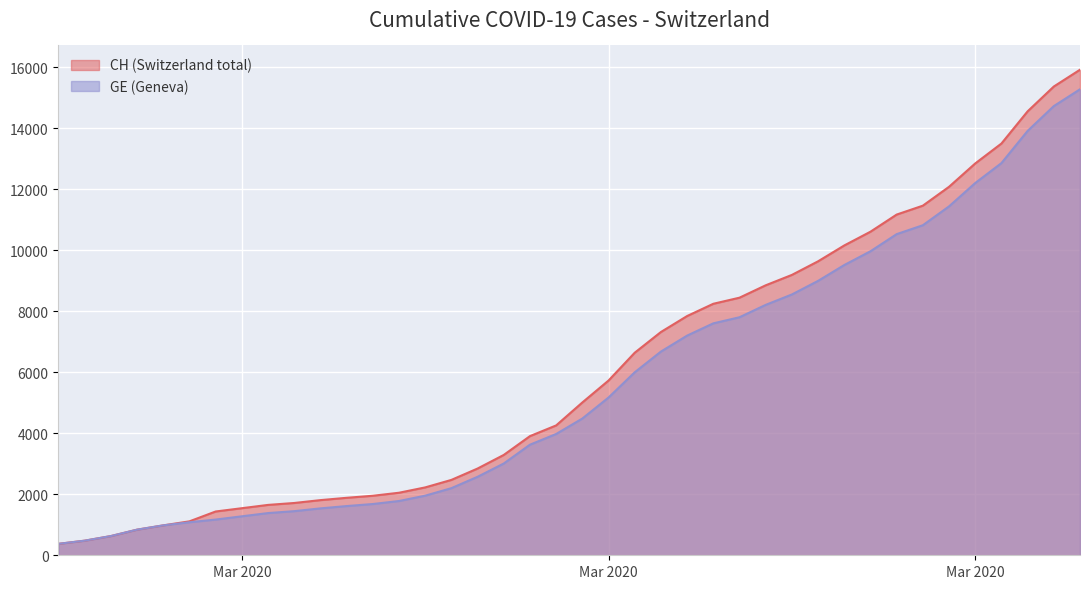

What is the minimum value shown in the chart?

375